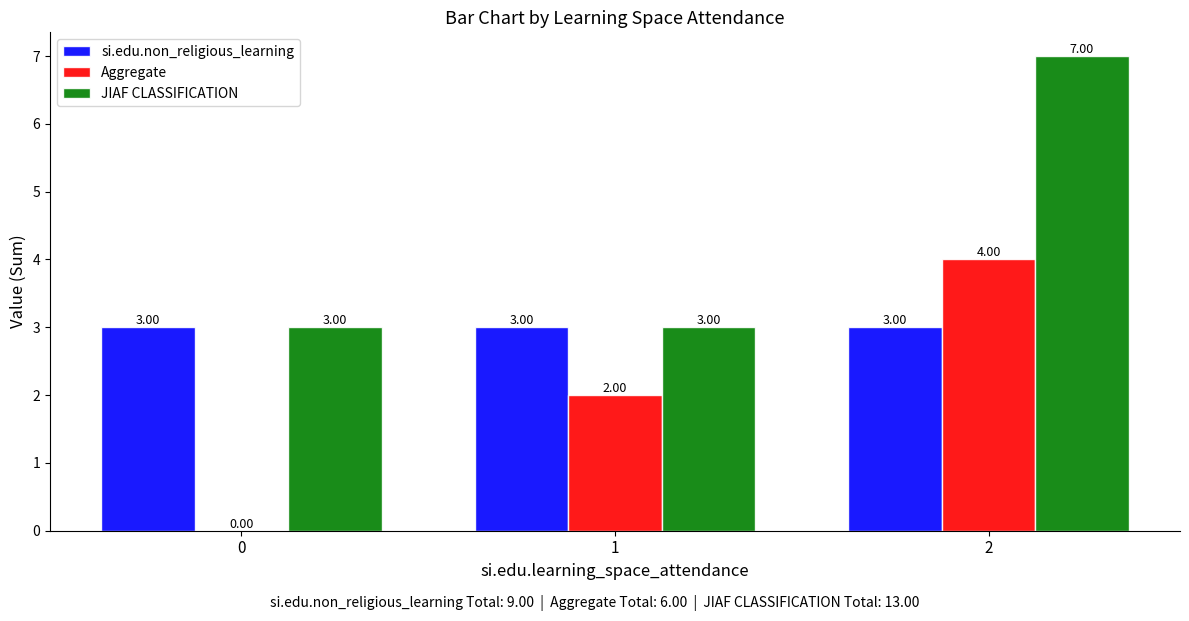

What is the total value across all series at 1?

8